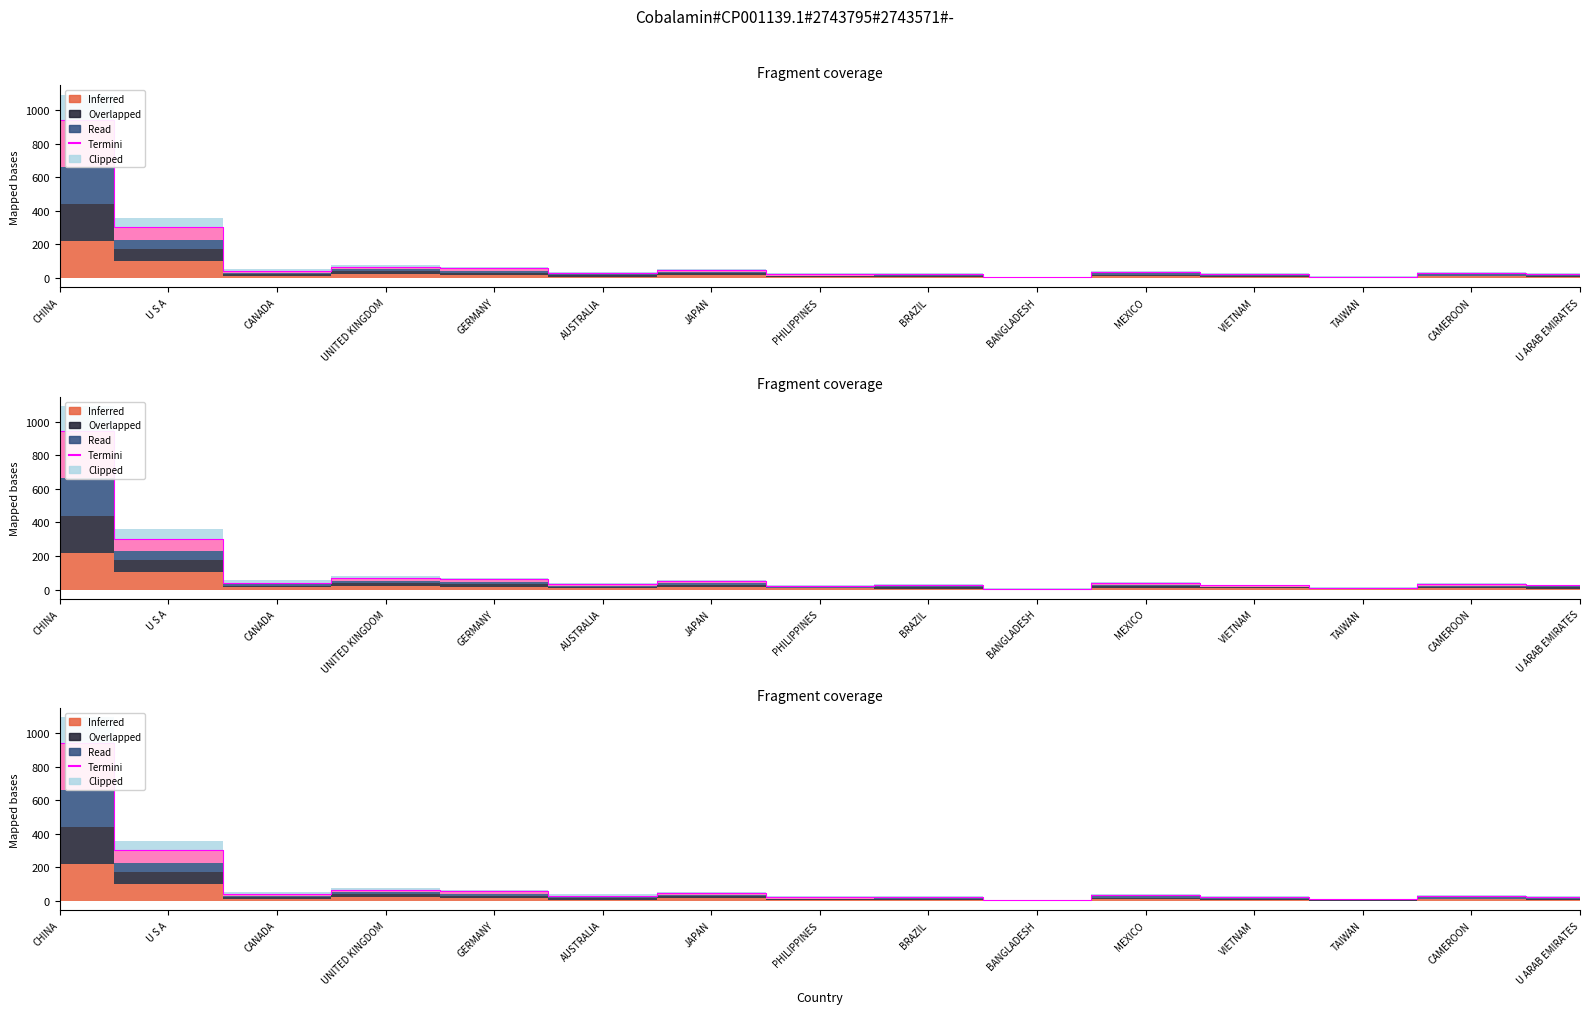

Which category has the highest value across all series?

CHINA